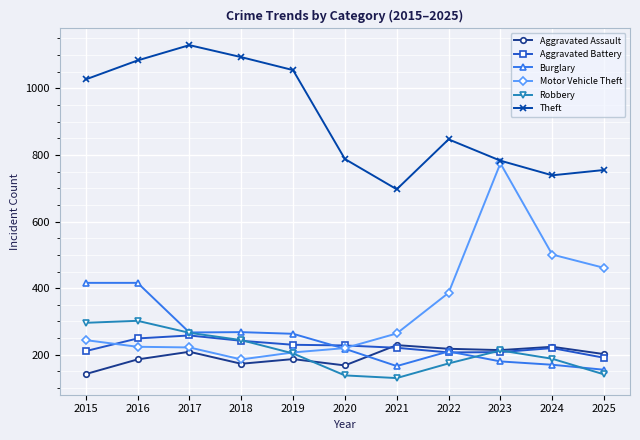

What is the maximum value for Robbery?

302